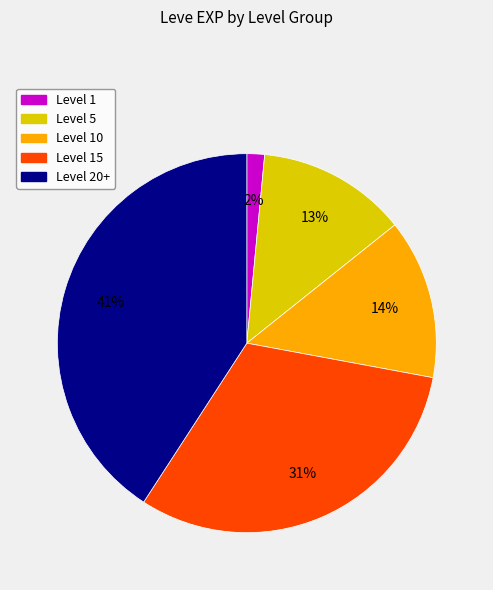

Combined, do Level 5 and Level 20+ account for over 50%?

Yes